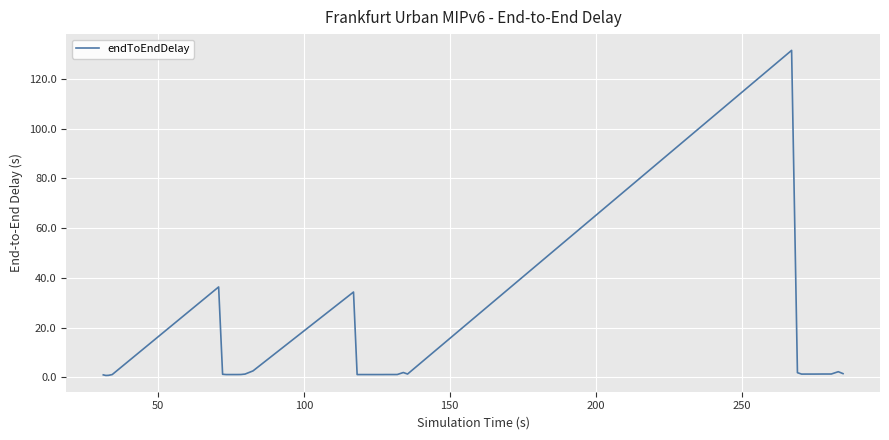

What is the maximum value shown in the chart?

131.5